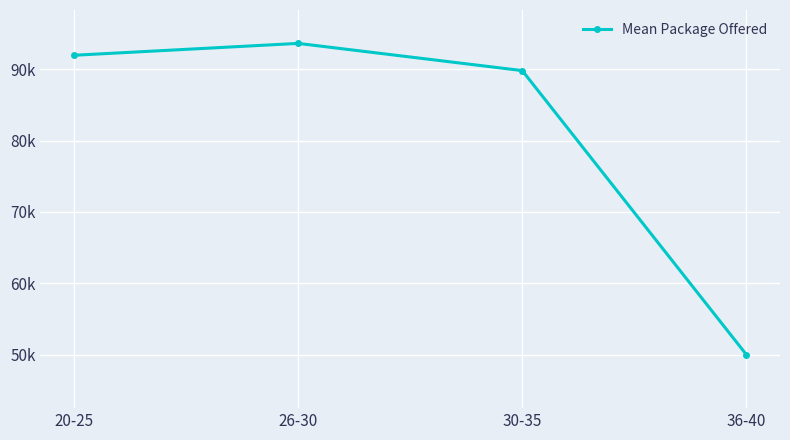

Reading right to left, transcribe all the data shown in this chart.

50000.0	89811.4	93623.8	91959.5